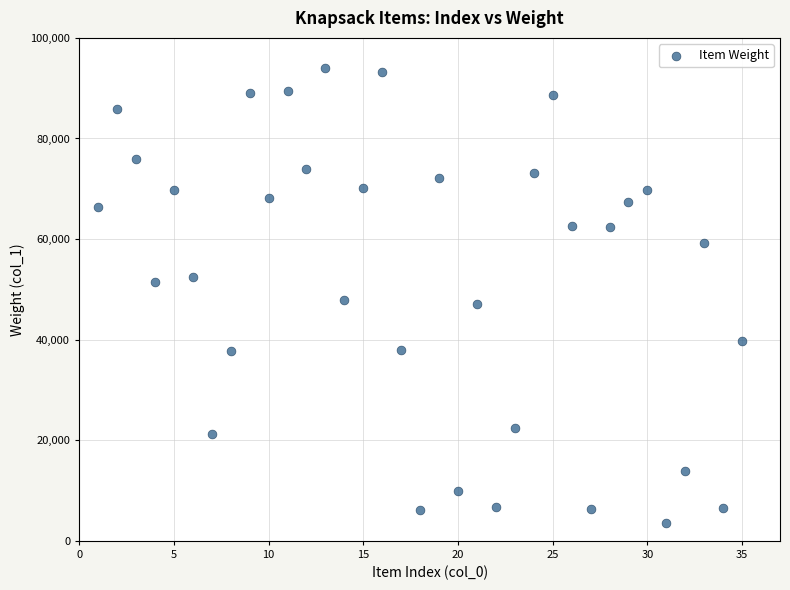

What is the range of Y values (max minus min)?

90455